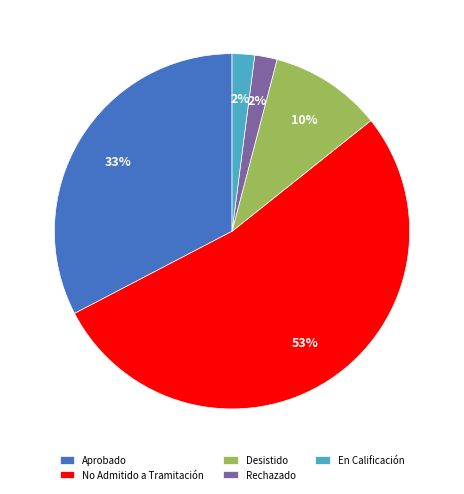

Which has a higher value, Rechazado or Aprobado?

Aprobado